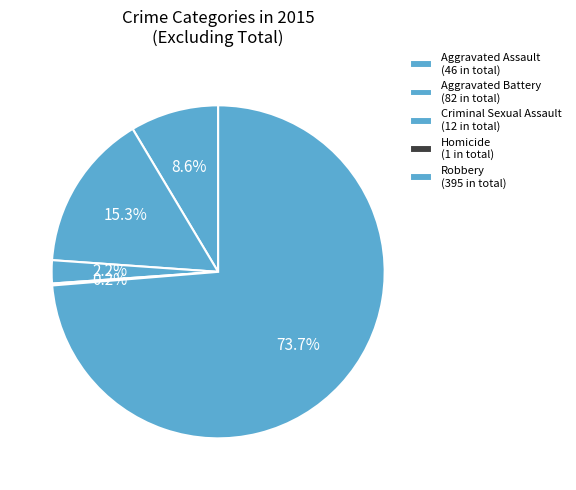

The Aggravated Battery slice represents 15% of the pie. True or false?

True